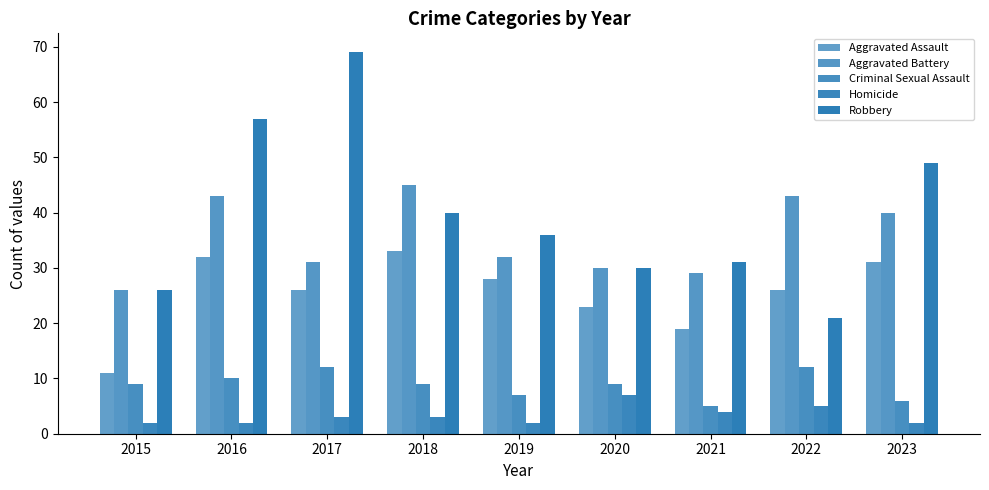

The Aggravated Assault series shows 6 at 2020. True or false?

False